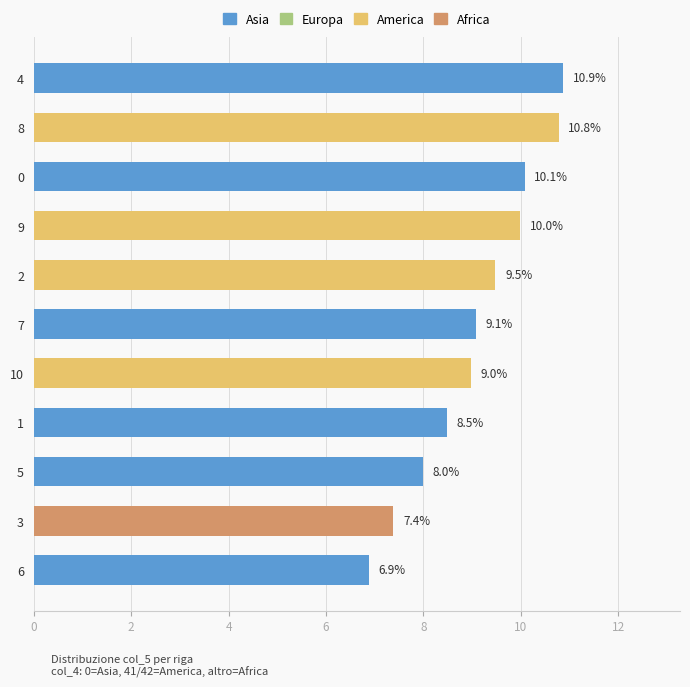

What is the minimum value shown in the chart?

6.9